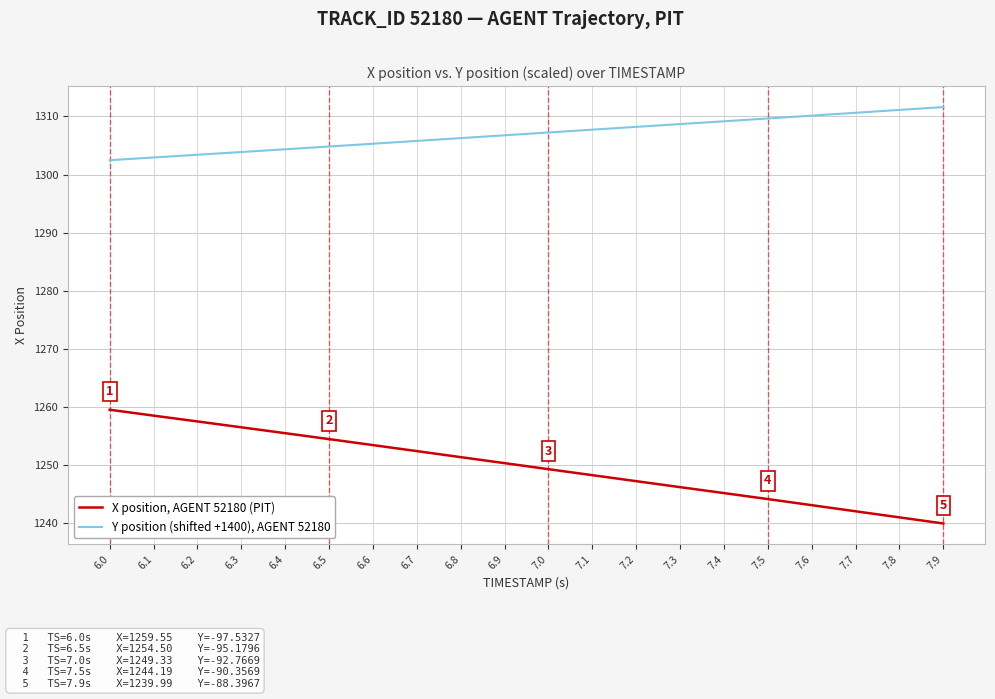

How many lines are shown in the chart?

2